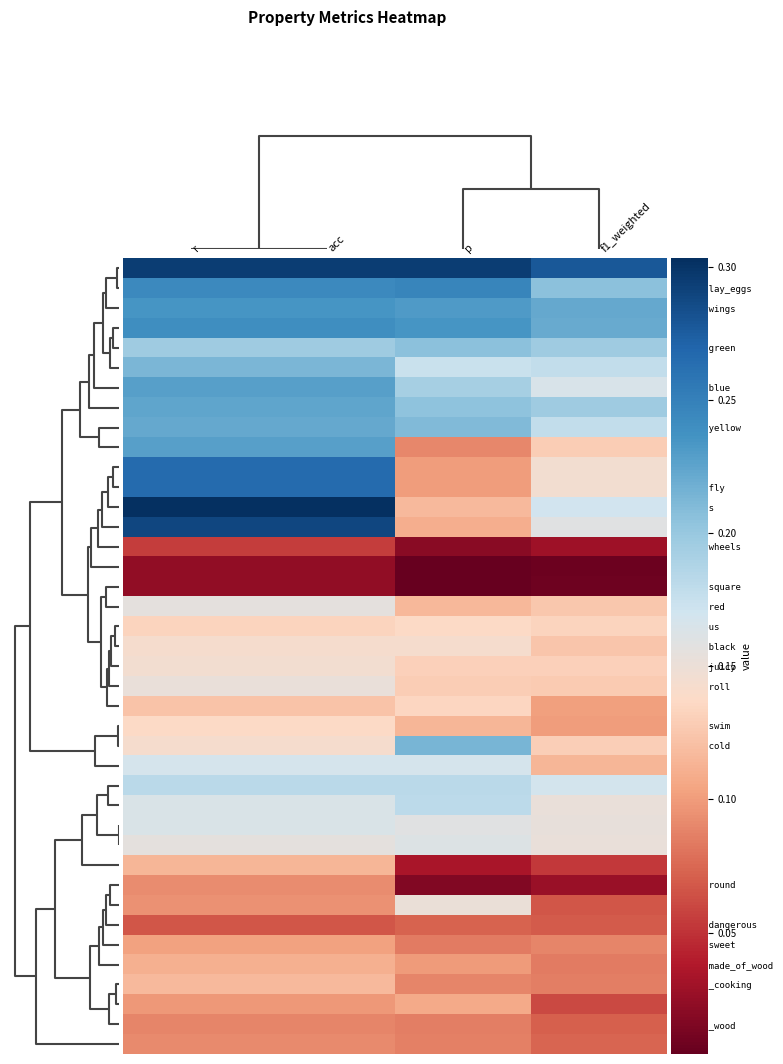

How many distinct data groups are displayed?

40